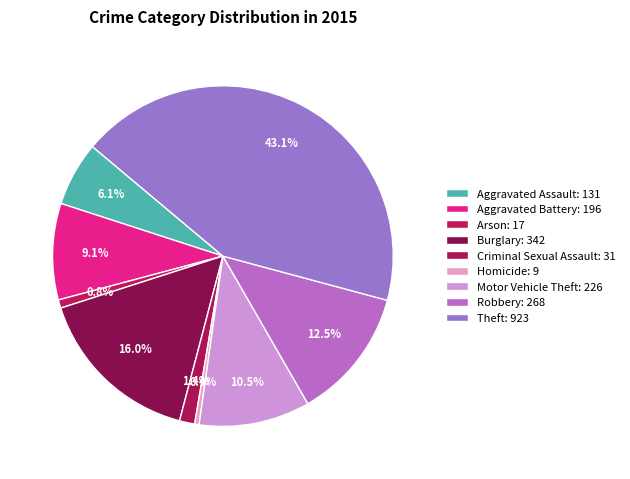

True or false: Aggravated Battery accounts for 9% of the total.

True